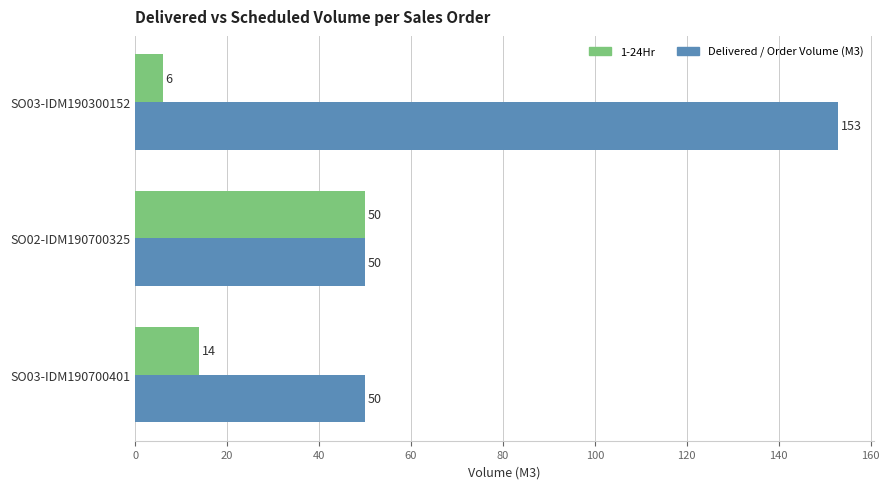

How many values in the 1-24Hr series are below 14?

1